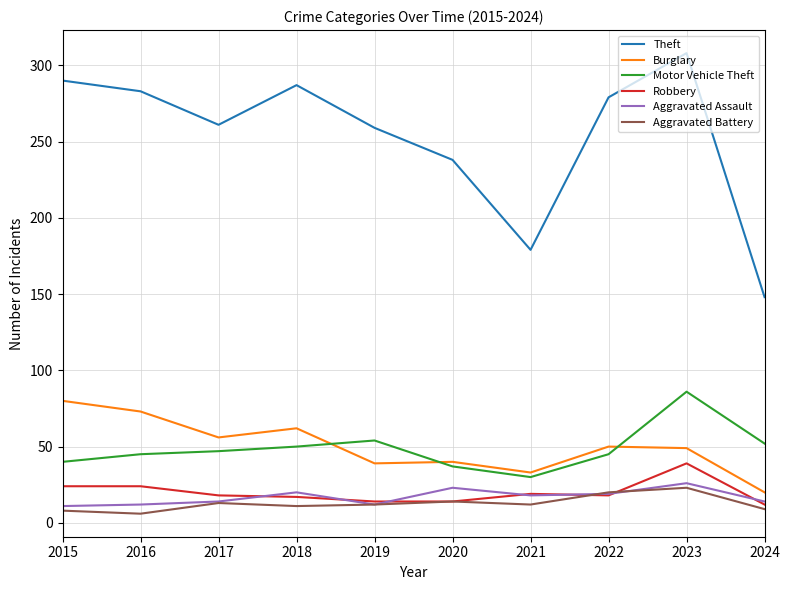

Which series has the widest spread of values?

Theft